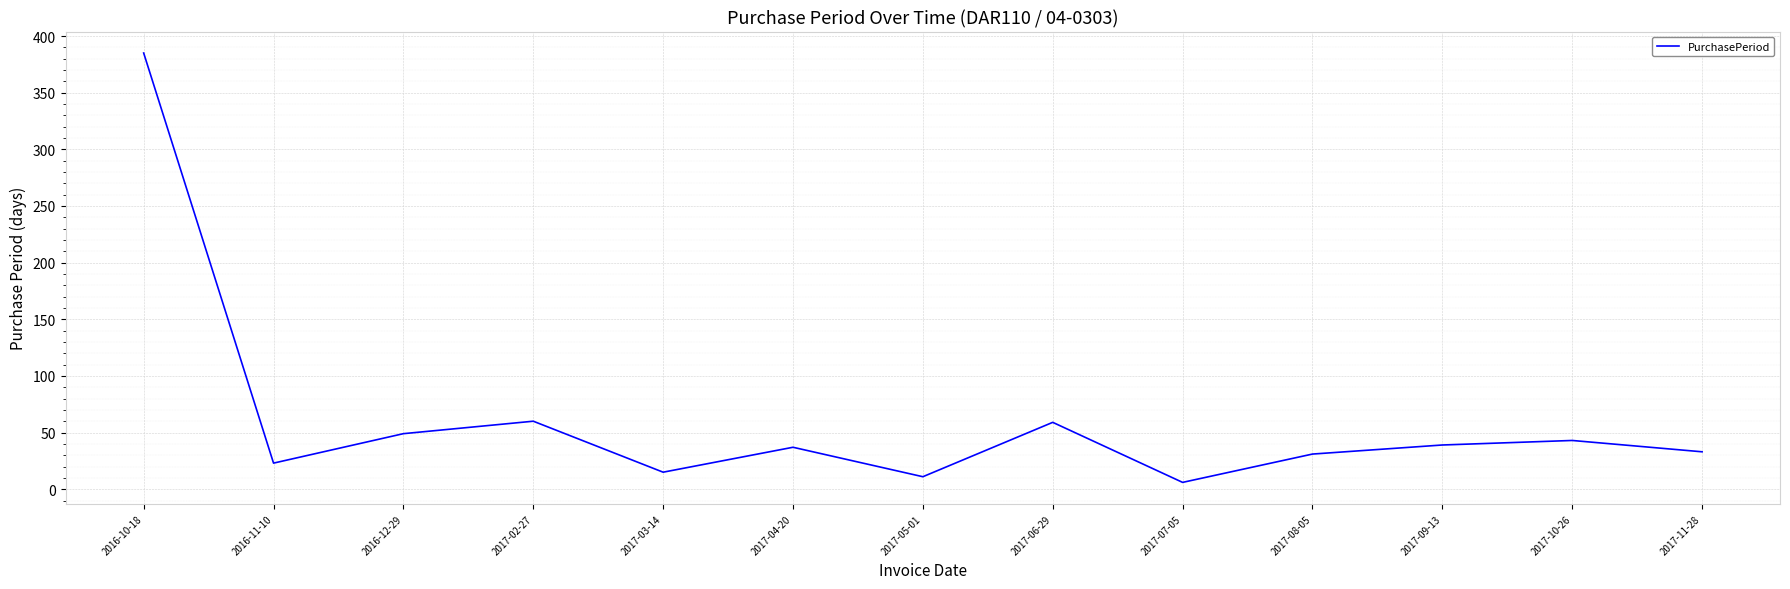

The value at 2017-06-29 is 33. True or false?

False